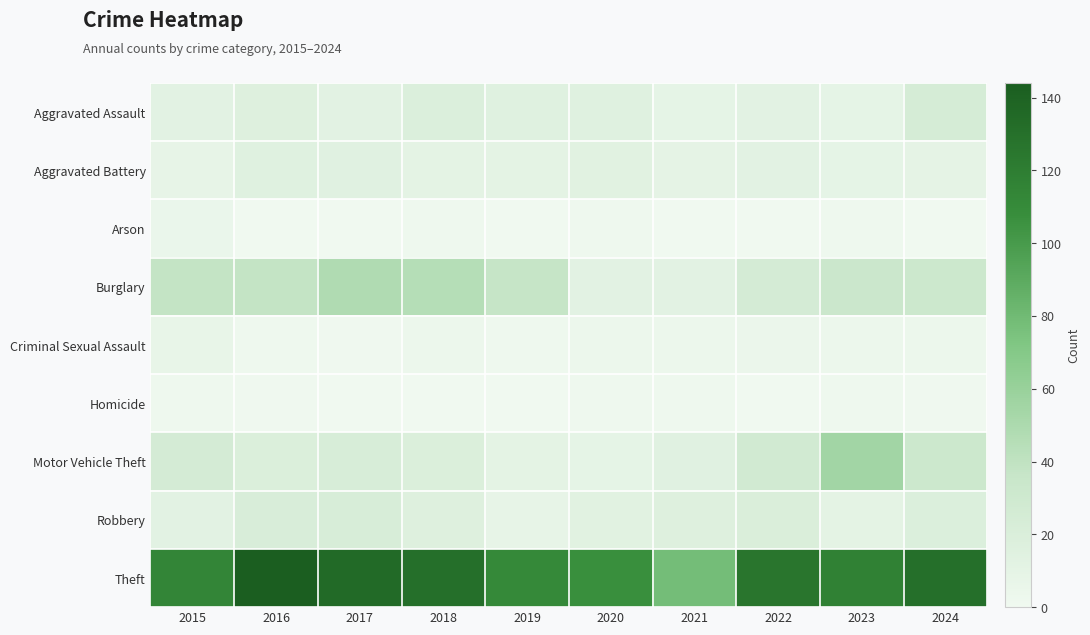

At which category is the sum across all series the highest?

2016